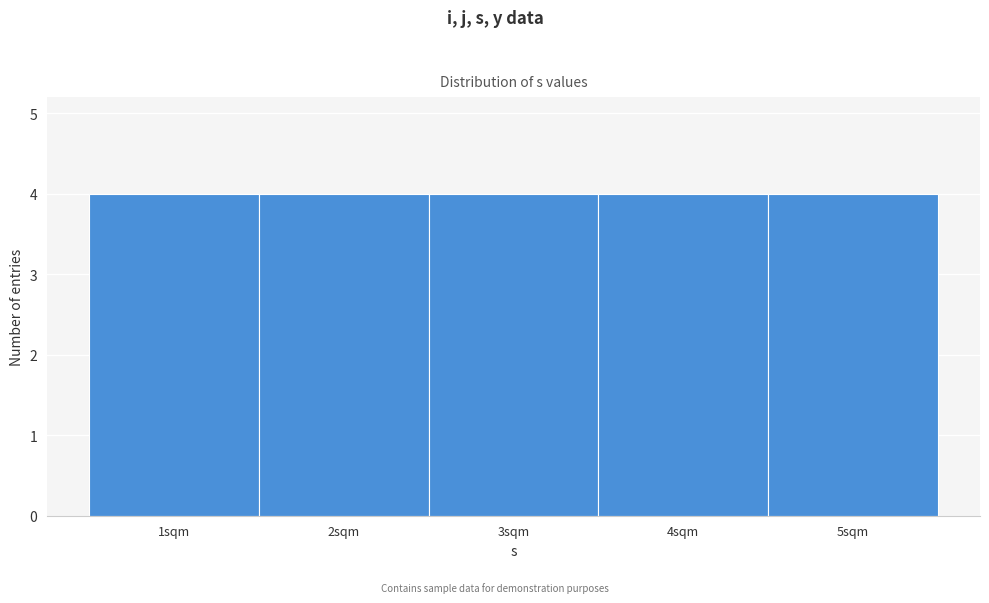

Reading left to right, transcribe this chart: for each bar, give the range it covers on the x-axis and its height. The values are not printed on the chart, so give them approximately, as read against the axis.

0.5 to 1.5: 4
1.5 to 2.5: 4
2.5 to 3.5: 4
3.5 to 4.5: 4
4.5 to 5.5: 4